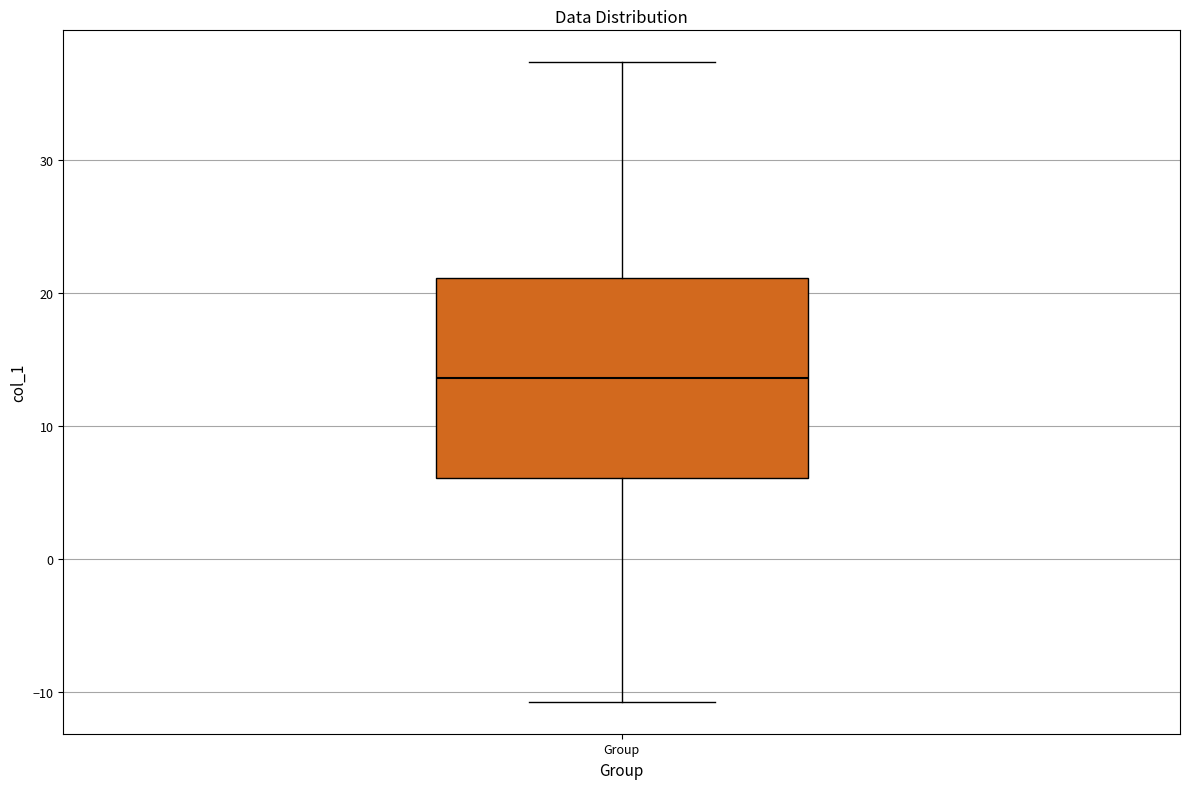

Where is the upper edge of the box for Group on the y-axis? The values are not printed on the chart, so give them approximately, as read against the axis.

21